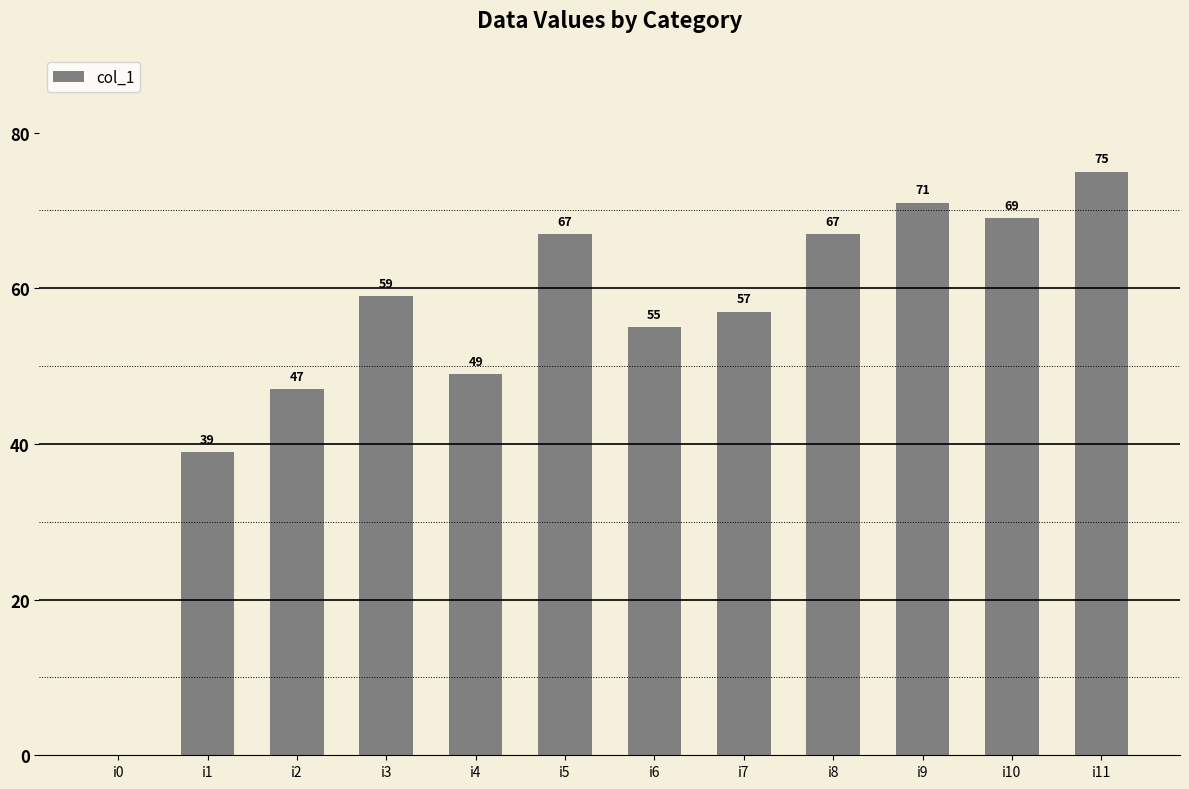

What is the difference between the values at i10 and i3?

10